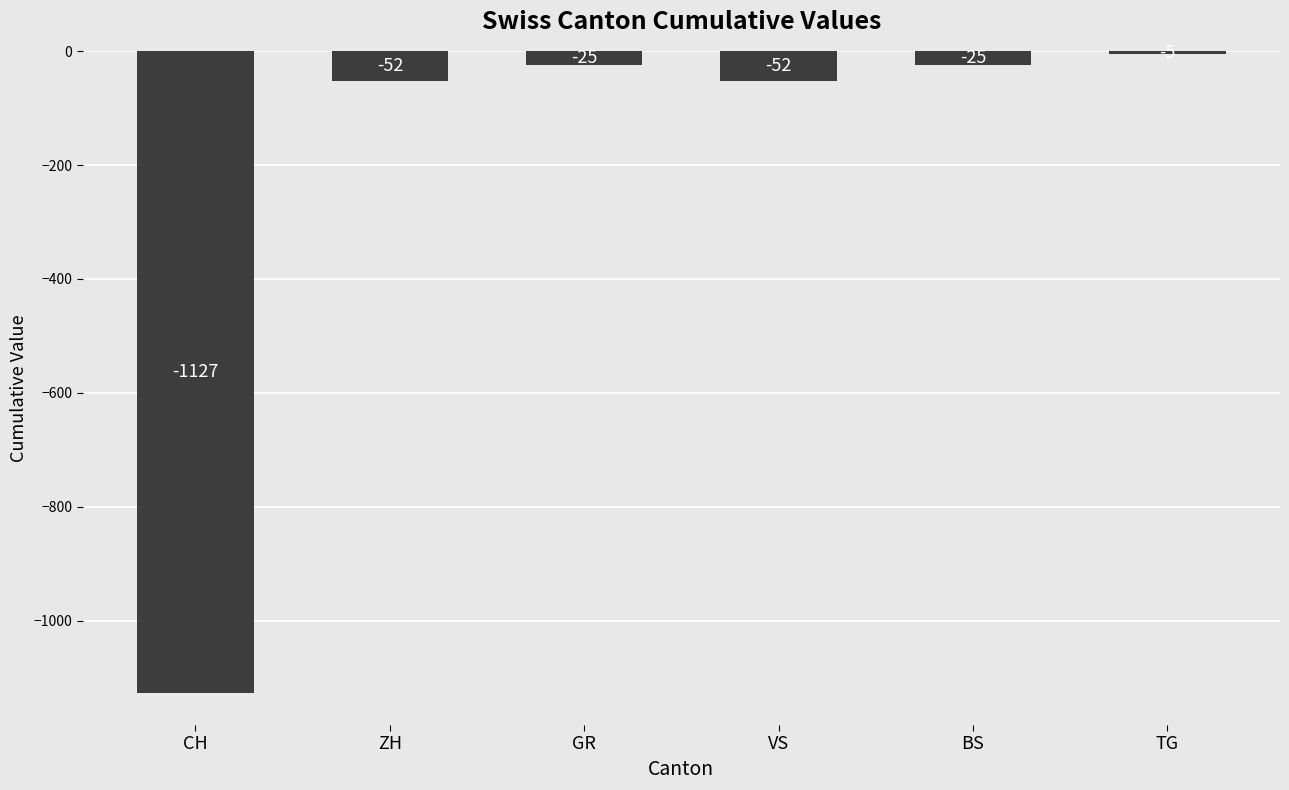

What is the average value?

-214